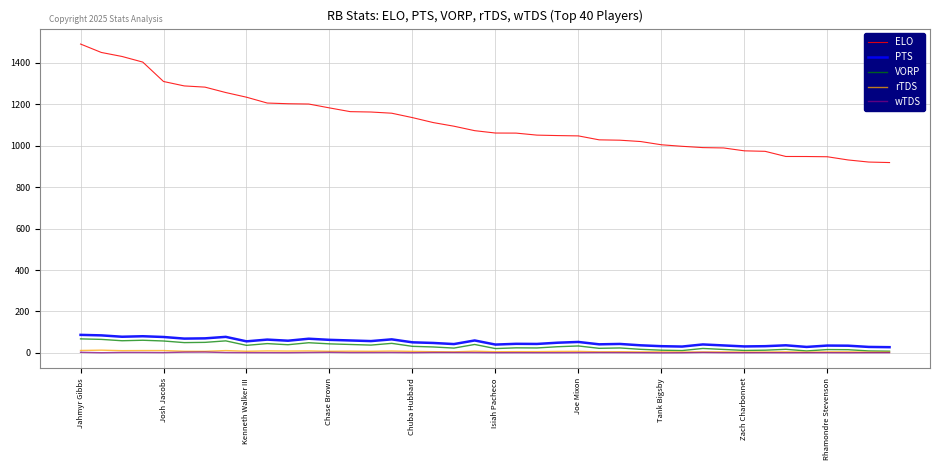

What is the greatest value displayed?

1490.8